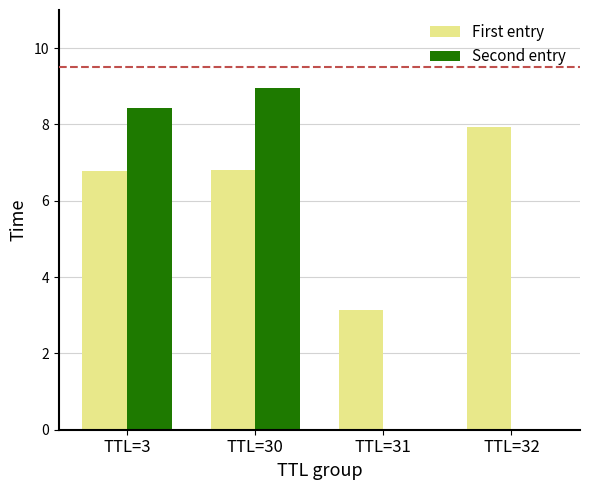

How many categories are shown in the chart?

4